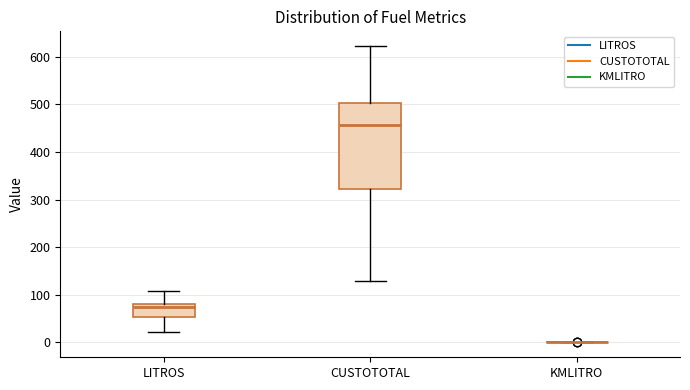

Where is the lower edge of the box for LITROS on the y-axis? The values are not printed on the chart, so give them approximately, as read against the axis.

50